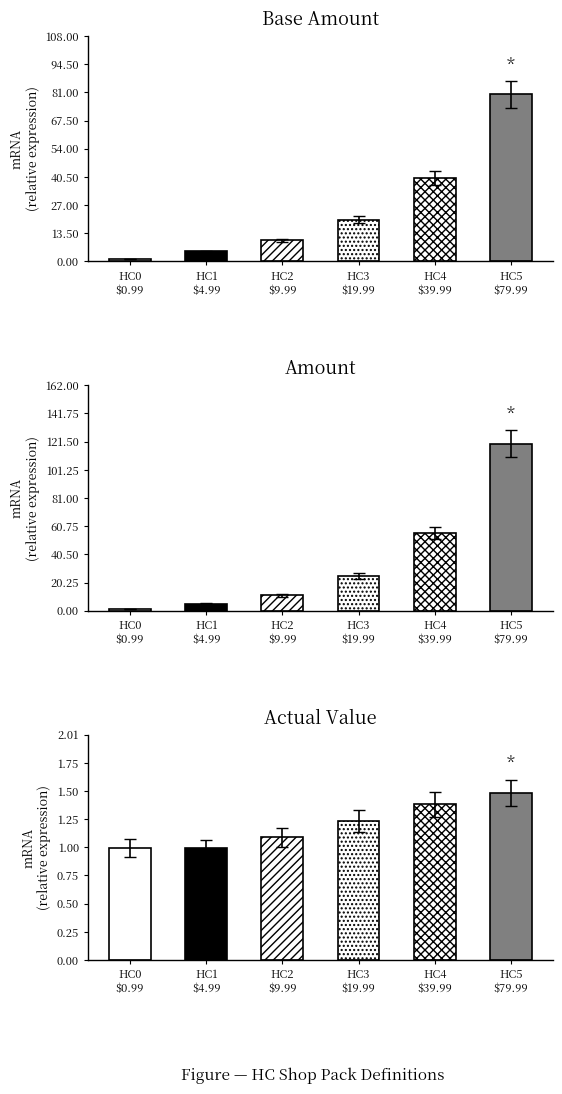

Rank the series at HC2 $9.99 from highest to lowest value.

Amount, Base Amount, Actual Value